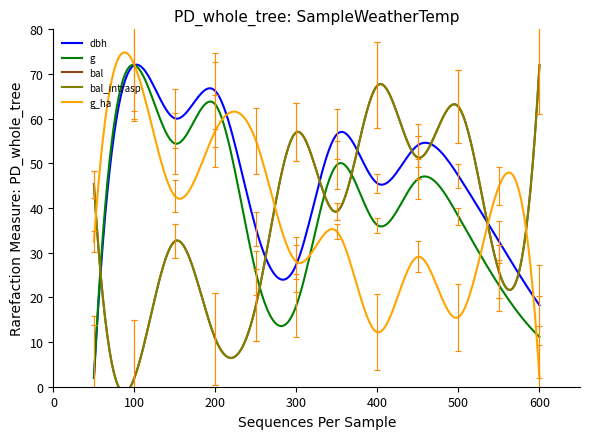

What is the highest value of the g_ha series?

74.9